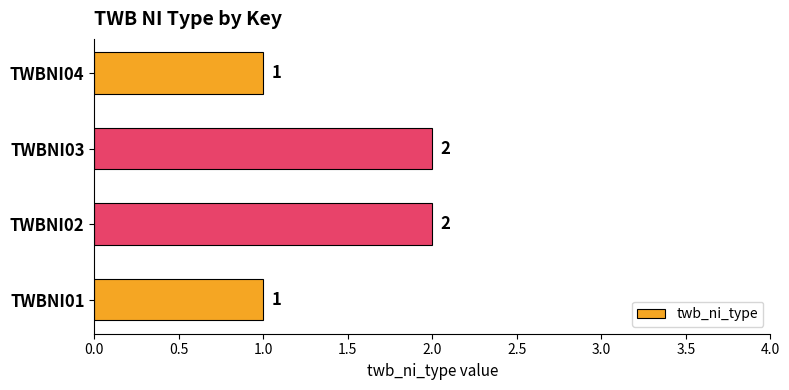

What is the difference between the maximum and minimum values?

1